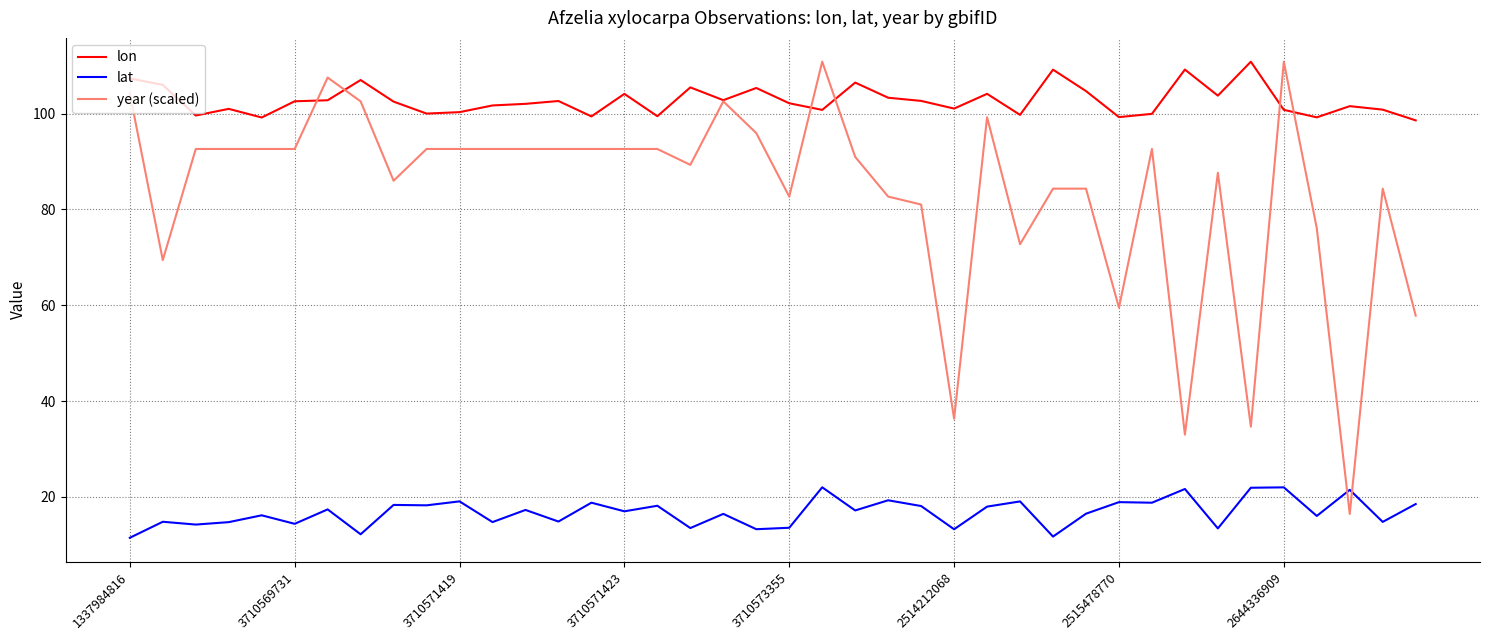

True or false: lat and lon cross at least once.

False